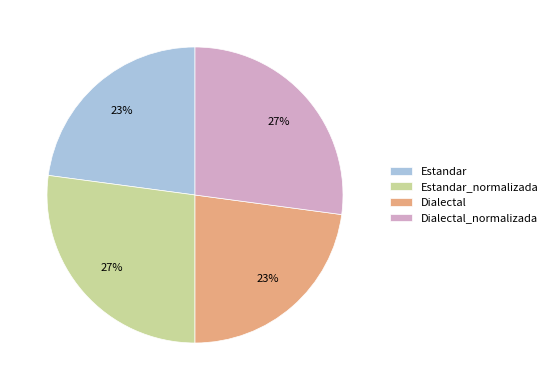

To the nearest percent, what is the difference between the largest and smallest slice percentages?

4%